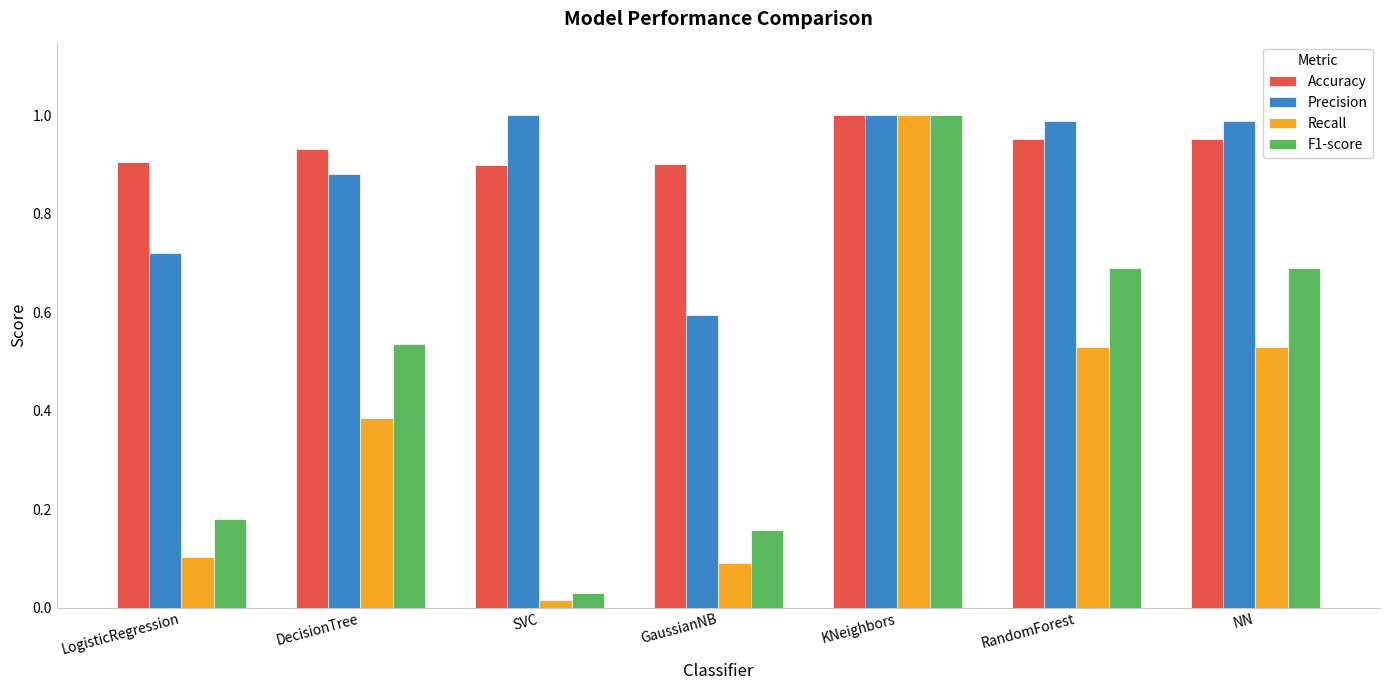

Which category has the lowest value in the Precision series?

GaussianNB